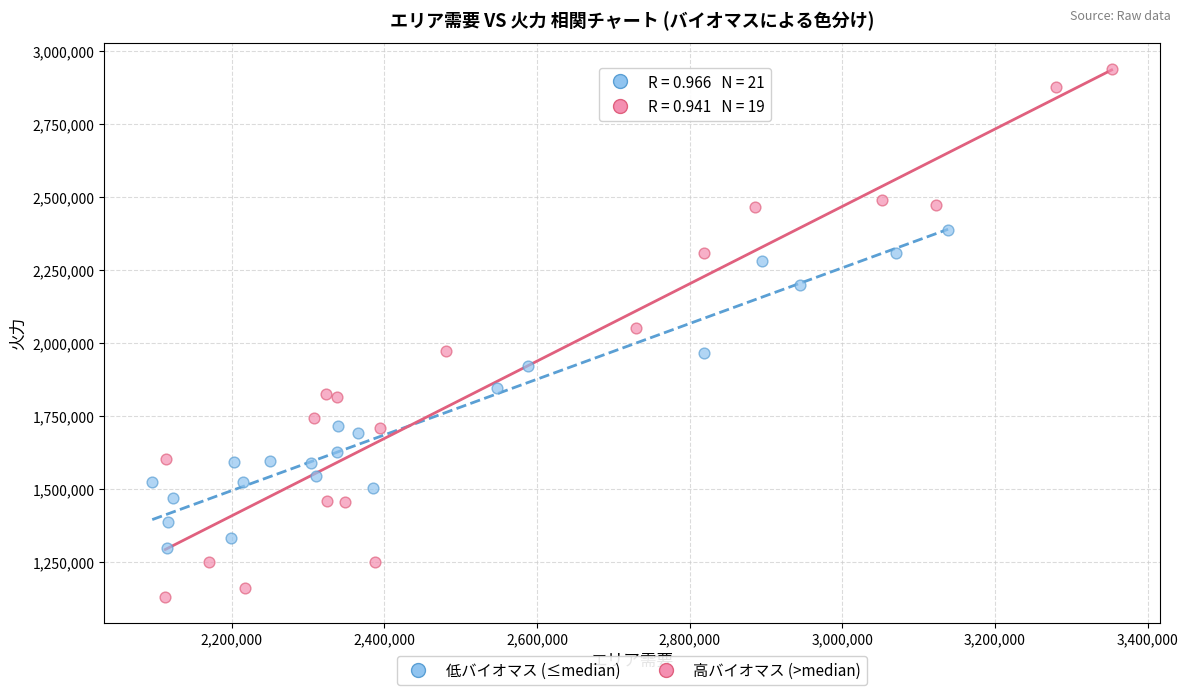

Which series has the widest spread of Y values?

高バイオマス (>median)